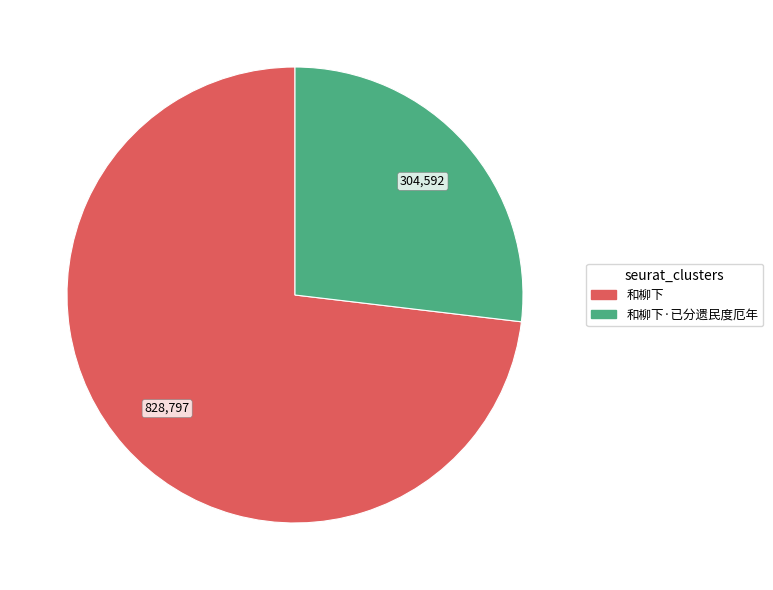

Is there any slice that represents more than half of the pie?

Yes